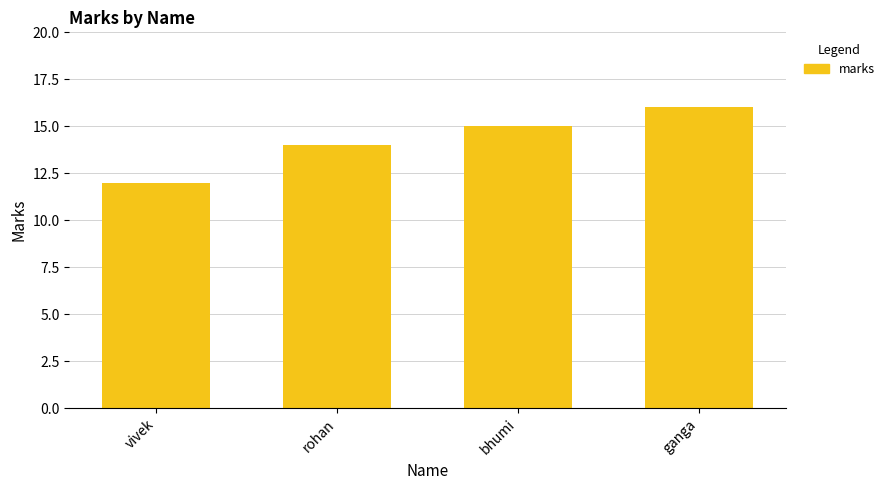

What is the sum of the values at vivek and bhumi?

27